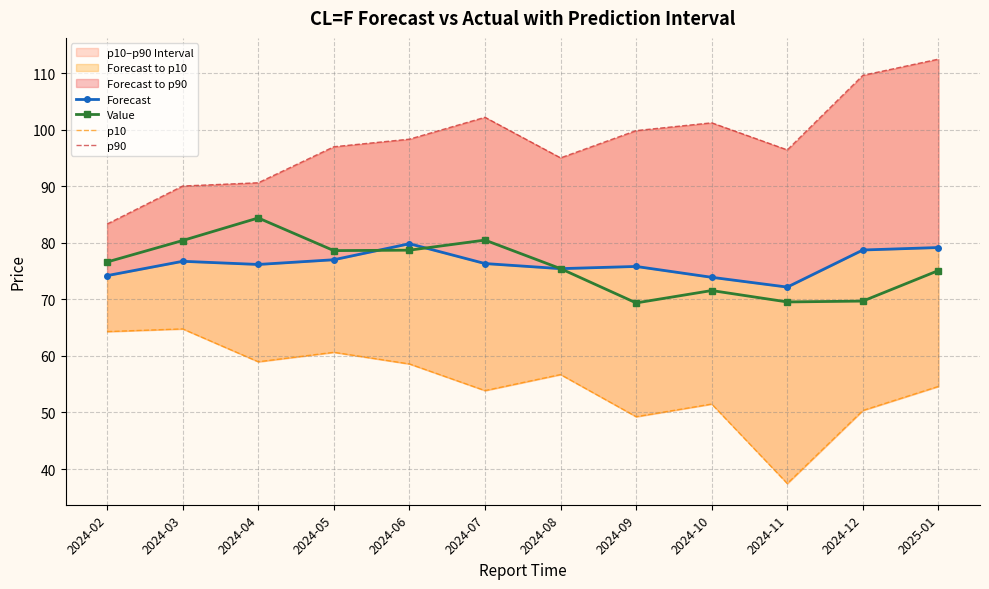

Is it true that Value equals 69.4 at 2024-09?

True